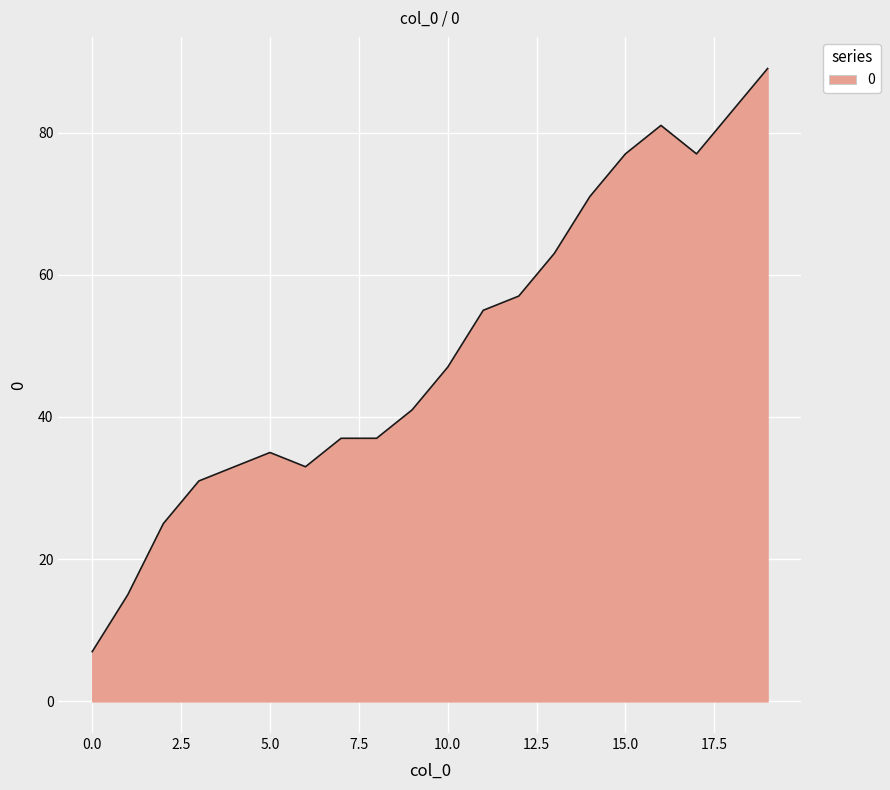

Reading left to right, list all the values displayed in this chart.

7	15	25	31	33	35	33	37	37	41	47	55	57	63	71	77	81	77	83	89